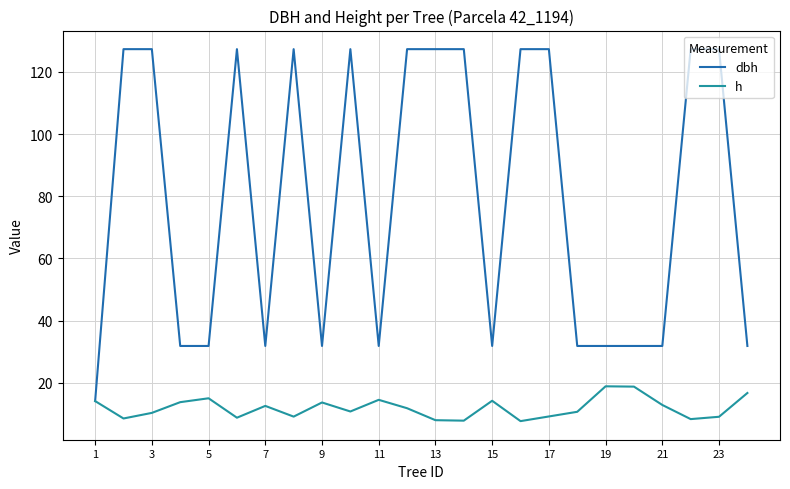

What is the maximum value shown in the chart?

127.3